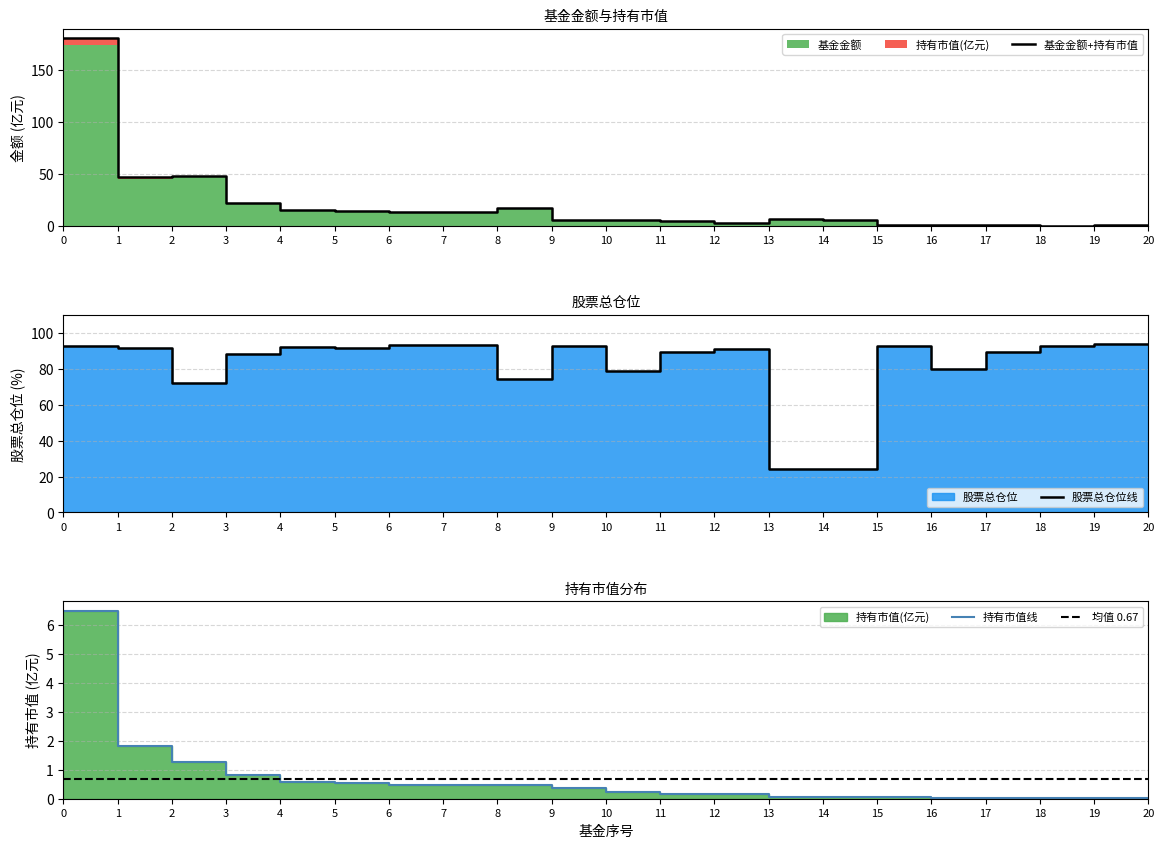

What is the difference between the highest and lowest values at 12?

90.9